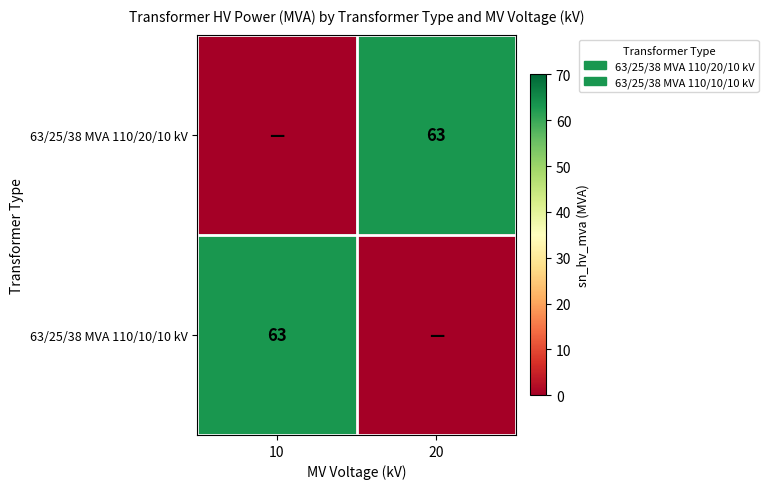

The 63/25/38 MVA 110/10/10 kV series shows 63 at 10. True or false?

True